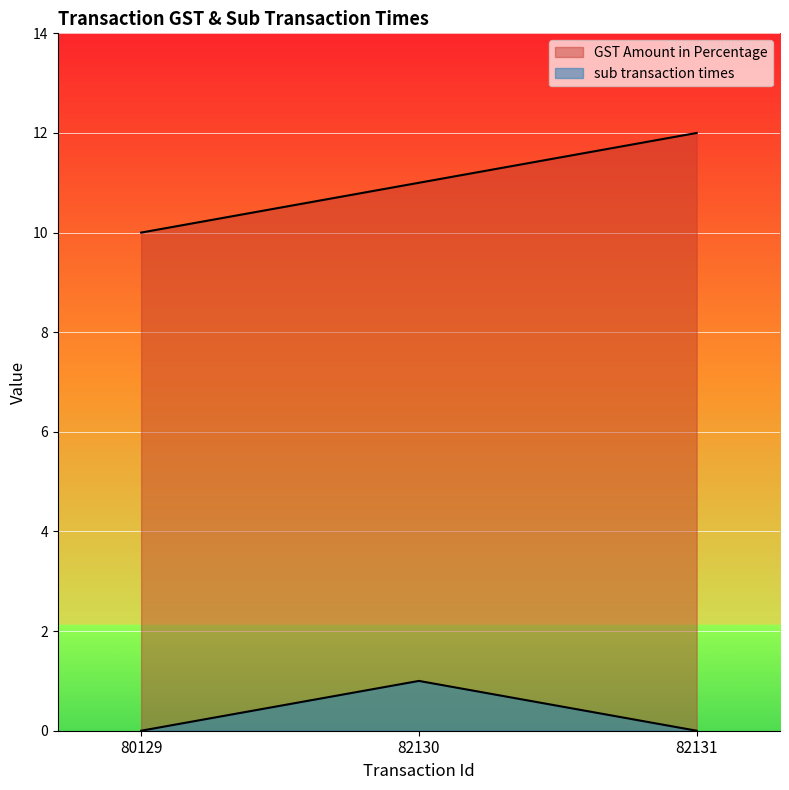

What is the difference between the maximum and minimum values in the sub transaction times series?

1